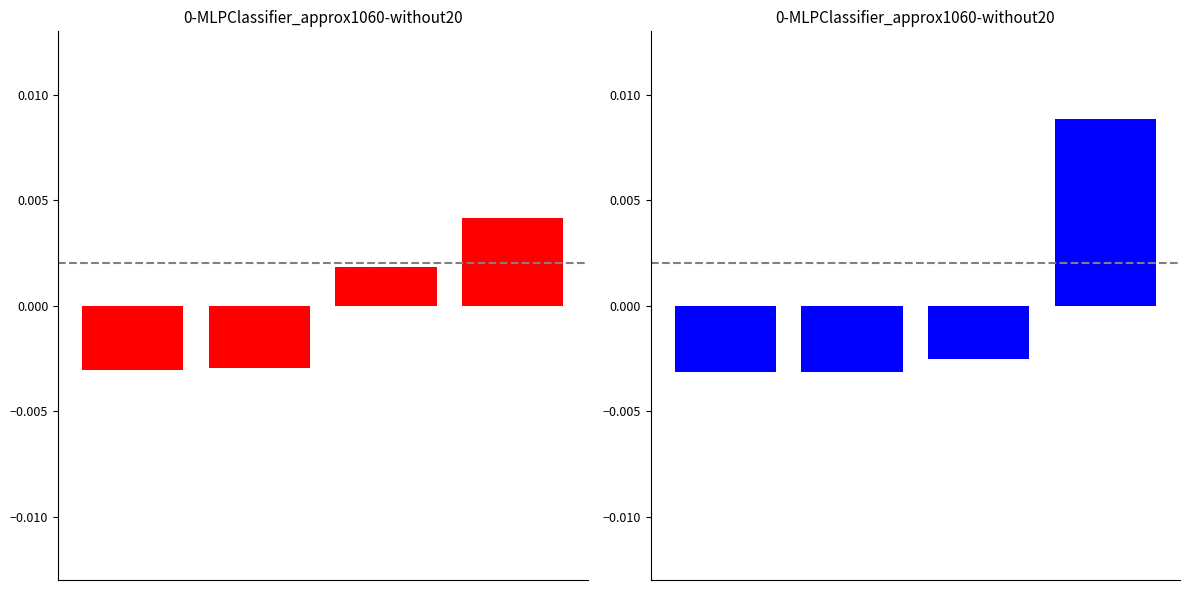

How many values in stddev are above zero?

1